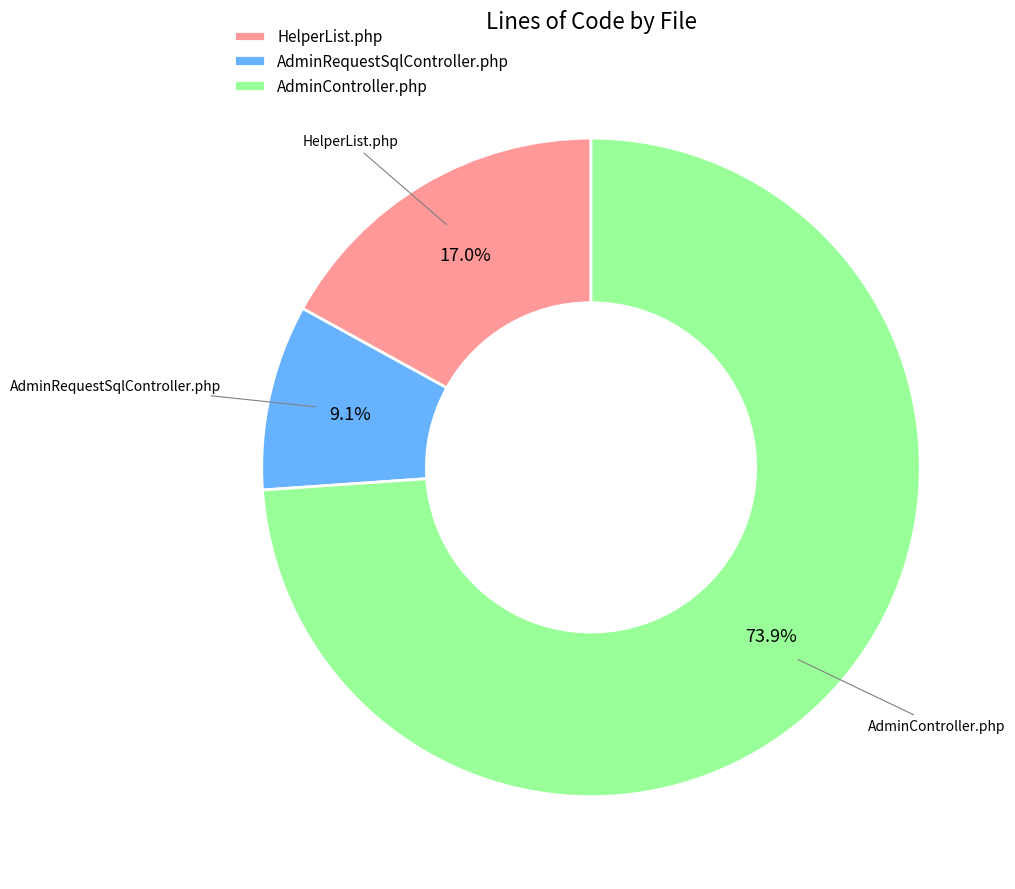

Does AdminController.php represent more than half of the total?

Yes